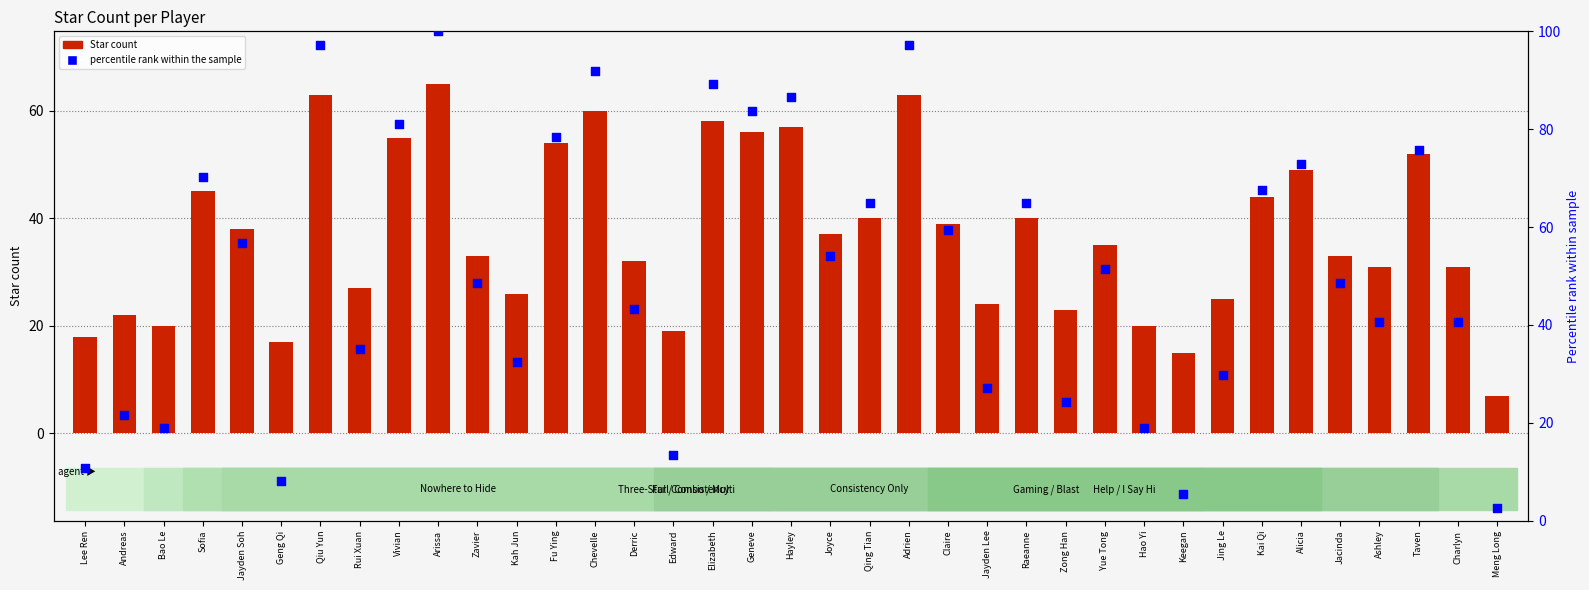

Which series has the largest total across all categories?

percentile rank within the sample